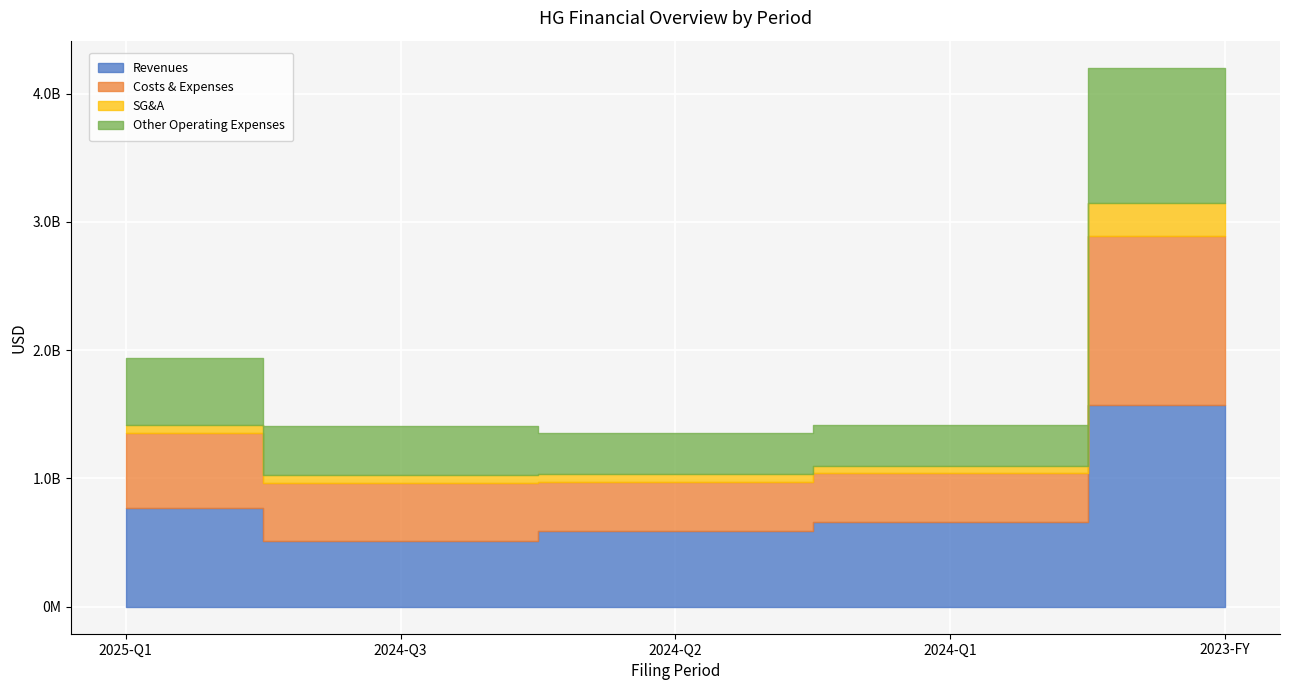

True or false: operating_expenses has a value of 380721000 at 2024-Q1.

True